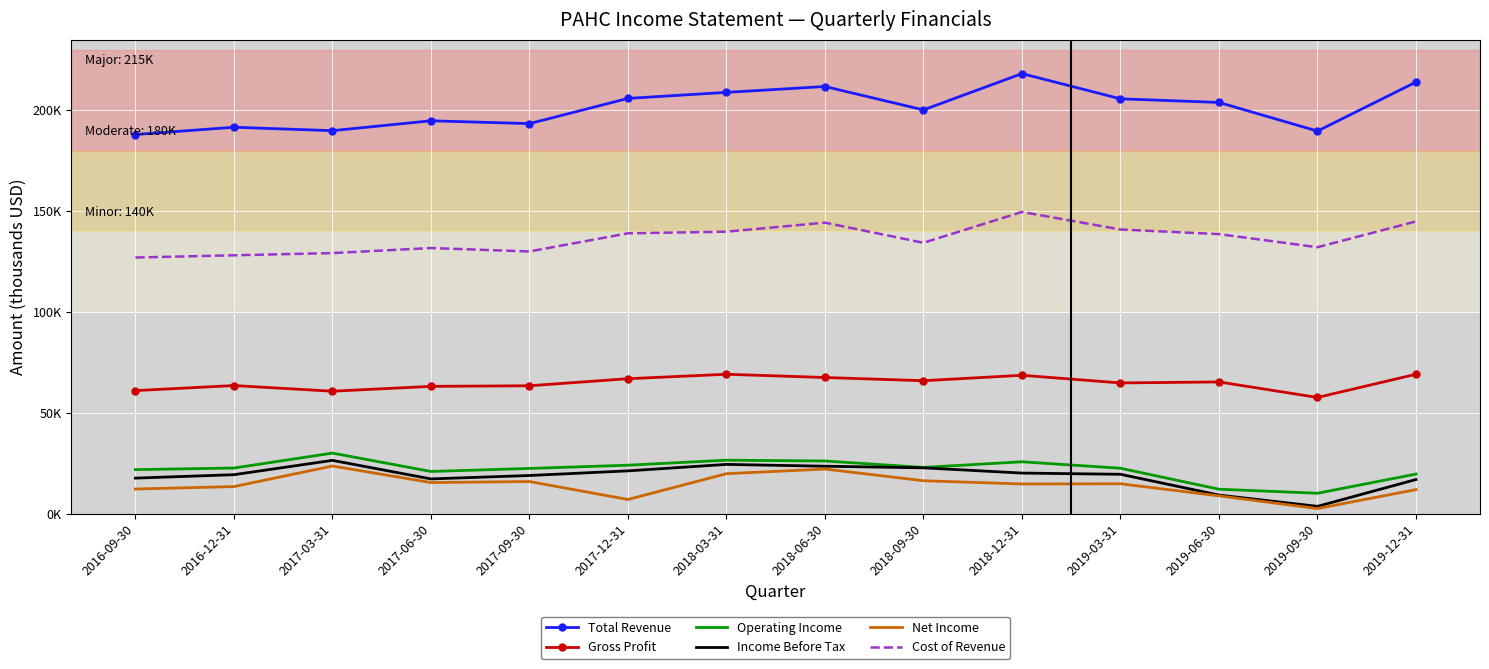

What is the average value of the Total Revenue series?

201143